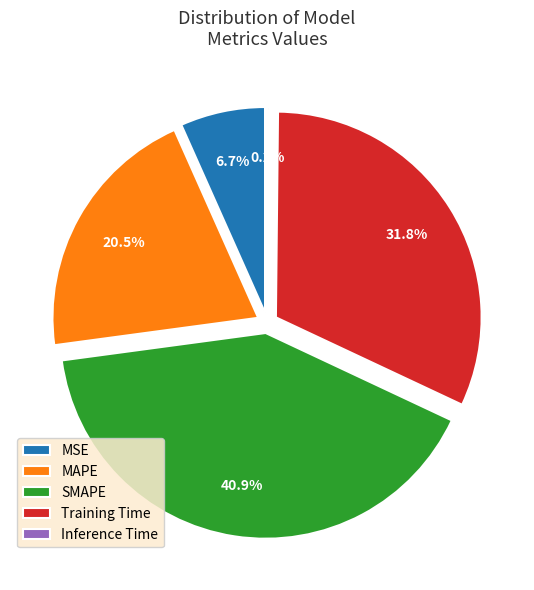

Count the number of slices in the pie.

5